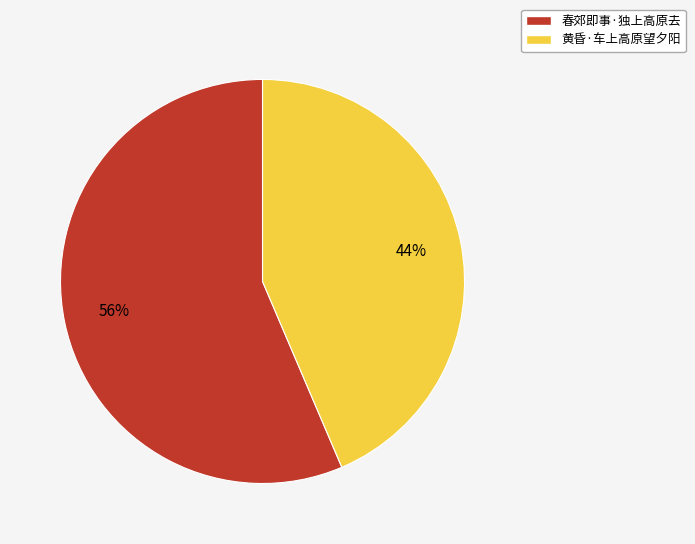

What is the majority slice?

春郊即事·独上高原去